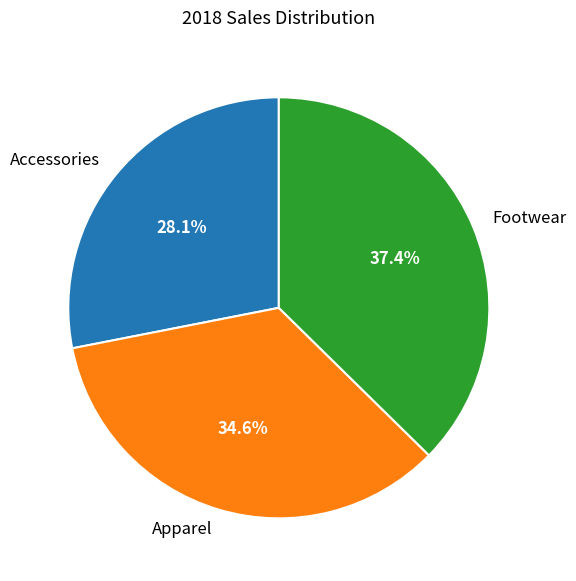

To the nearest percent, what is the difference between the Footwear and Apparel slice percentages?

3%